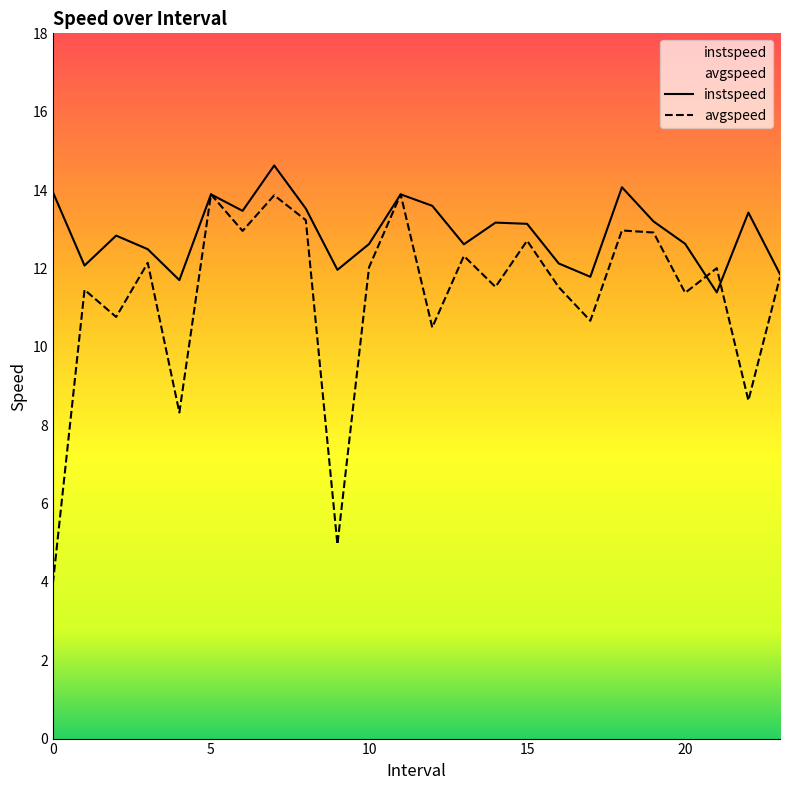

List the series in order of their peak value, lowest first.

avgspeed, instspeed